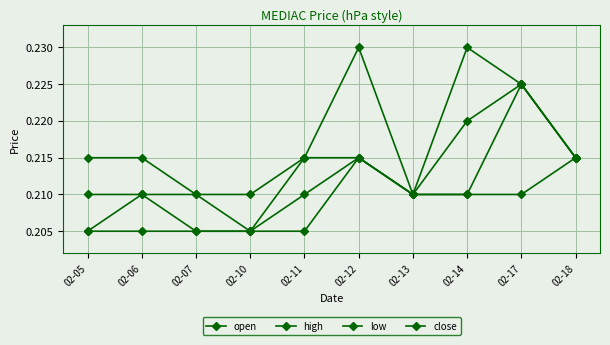

How many categories are shown in the chart?

10